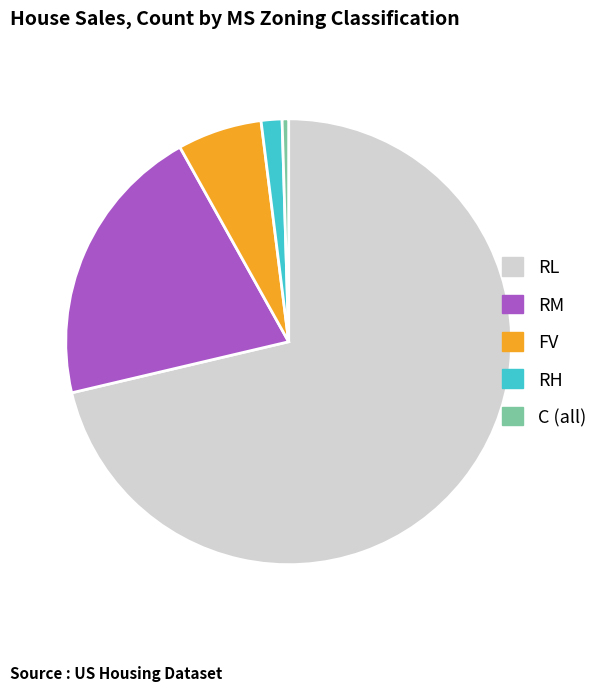

Count the number of slices in the pie.

5